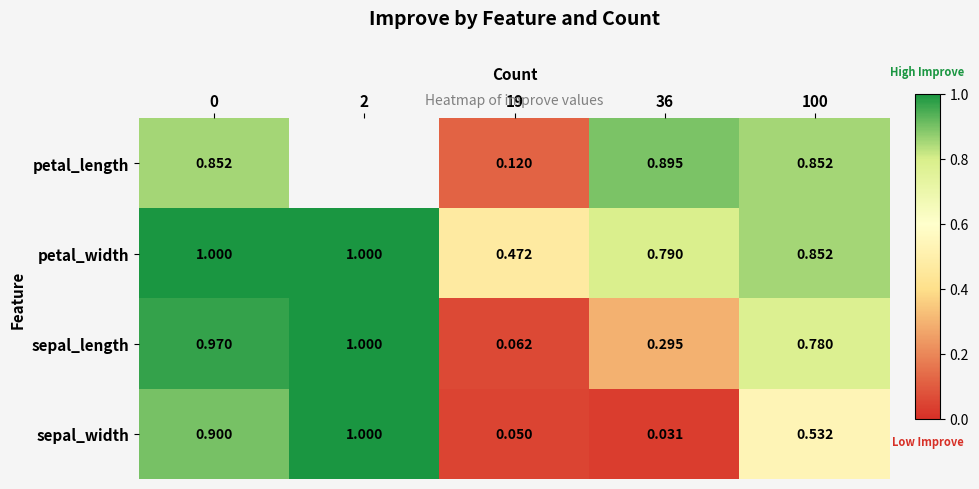

How many distinct data groups are displayed?

4